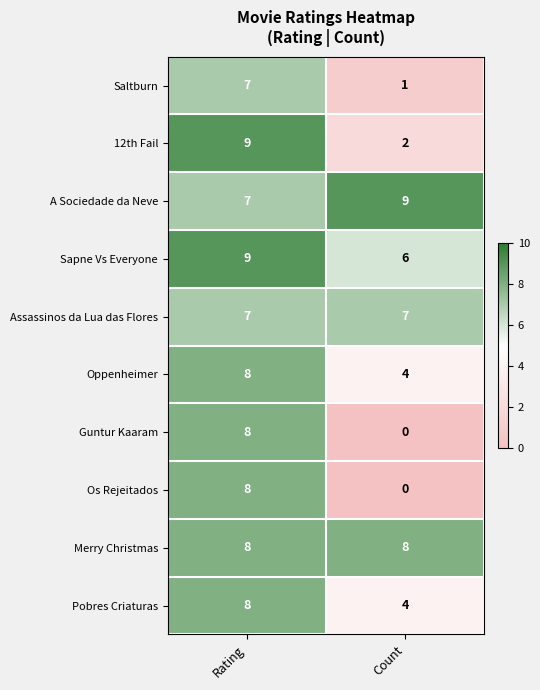

True or false: 12th Fail has a value of 12 at Rating.

False